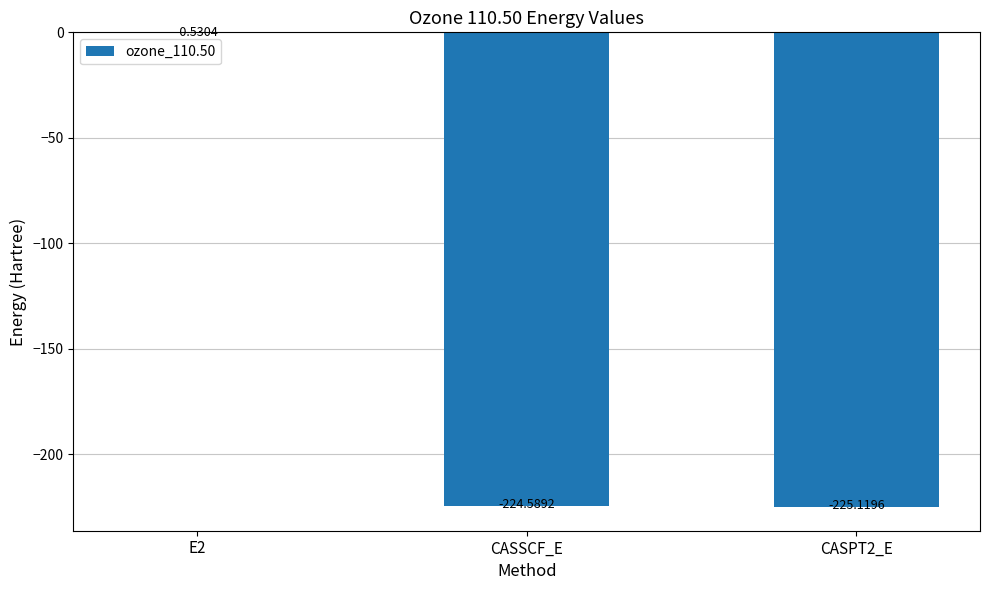

What is the sum of all values?

-450.2